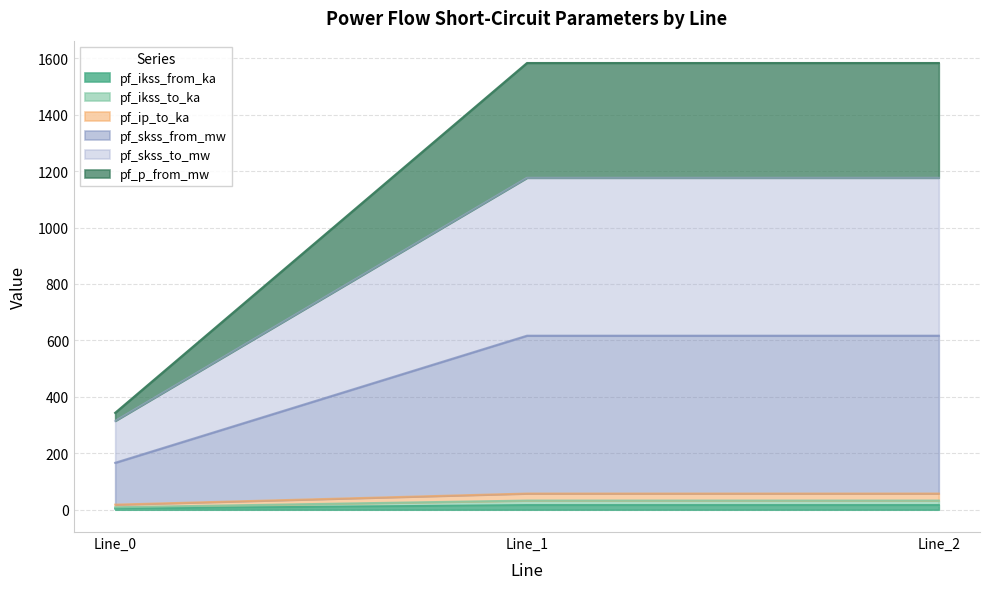

Where does the pf_p_from_mw series first go above 1583?

Line_1